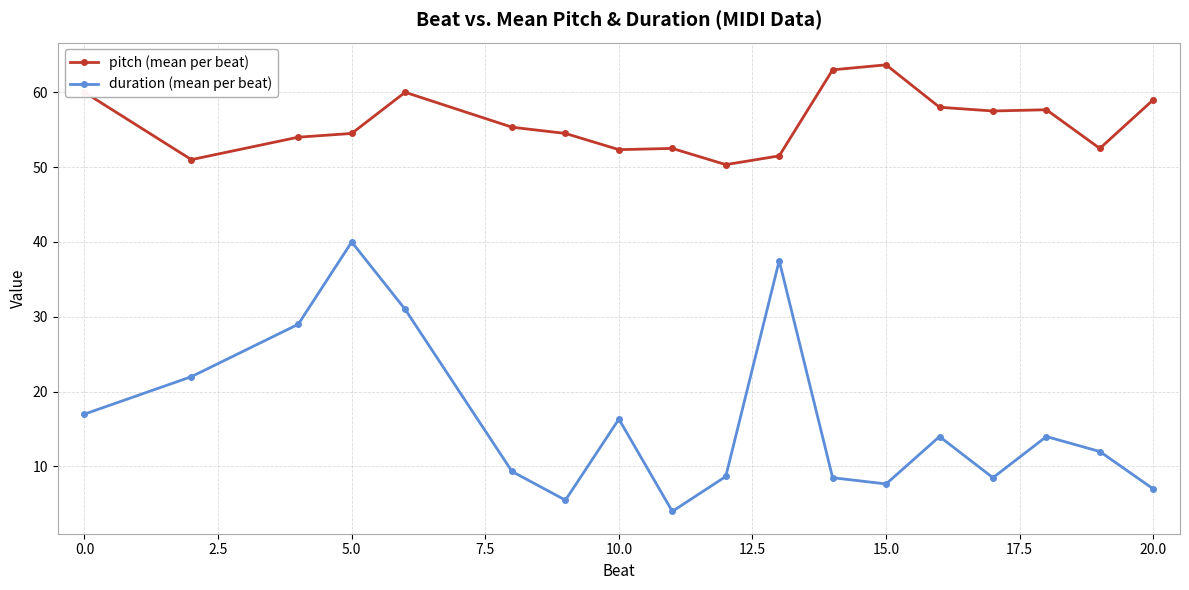

Rank the series by their average value, from lowest to highest.

duration (mean per beat), pitch (mean per beat)